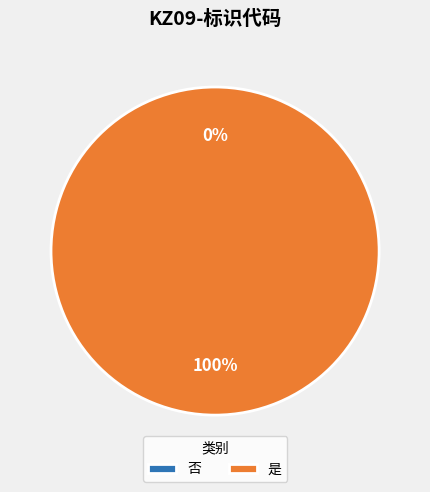

Is there a majority slice in this chart?

Yes